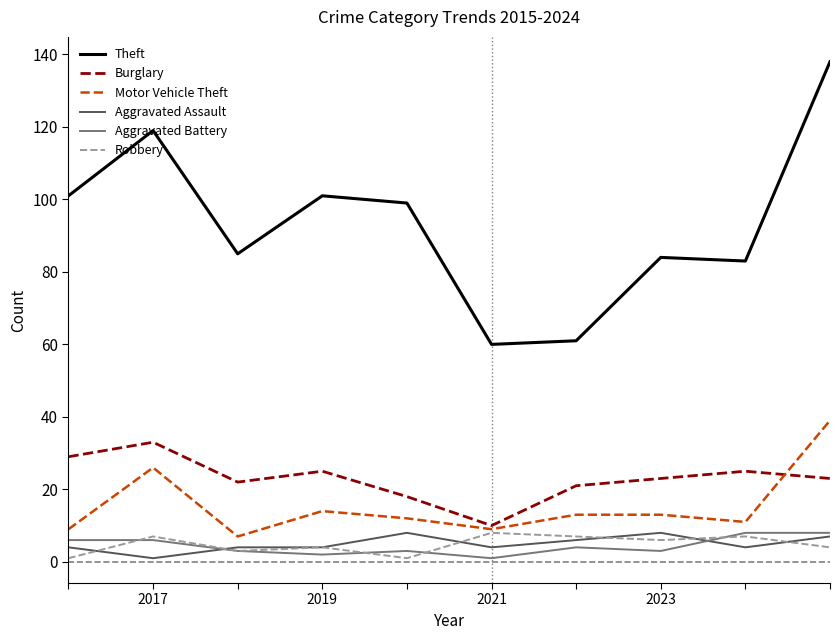

What is the maximum value shown in the chart?

138